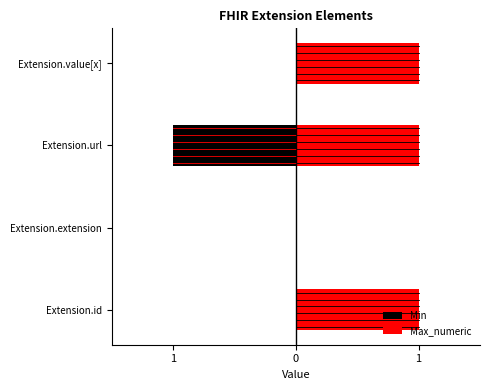

Reading left to right, list all the values displayed in this chart.

Min: 0	0	-1	0
Max_numeric: 1	0	1	1